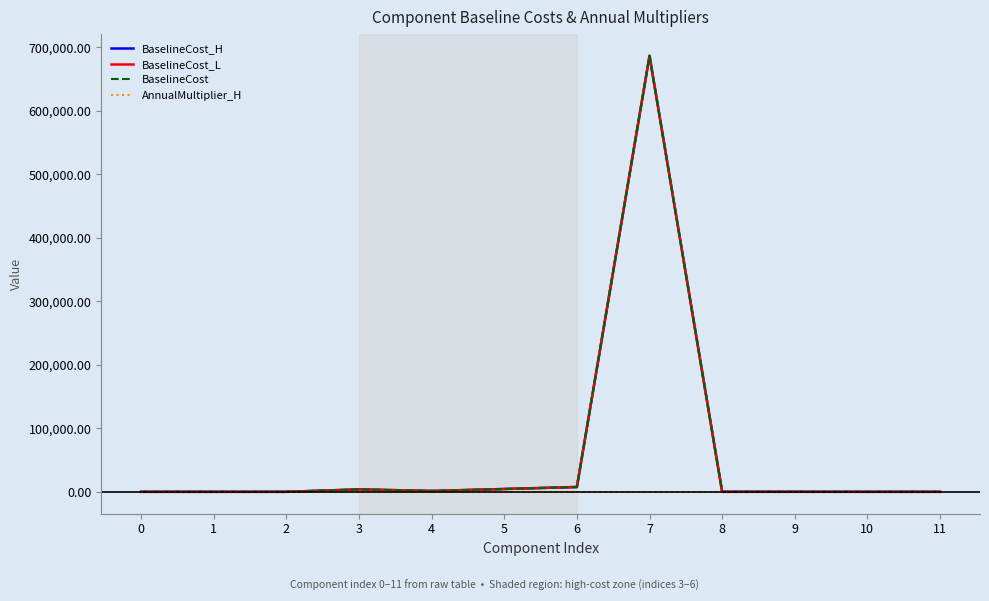

What is the maximum value for BaselineCost?

686433.0